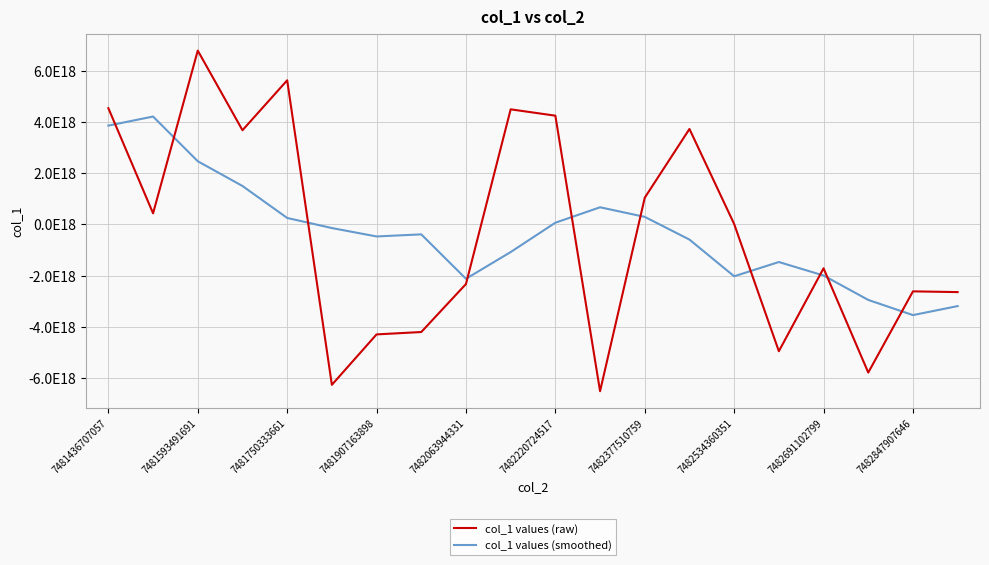

Is this an area chart (filled region under the line)?

No